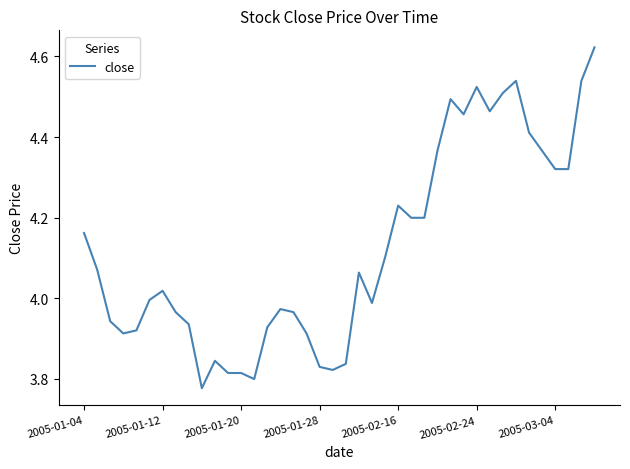

What is the difference between the maximum and minimum values?

0.8